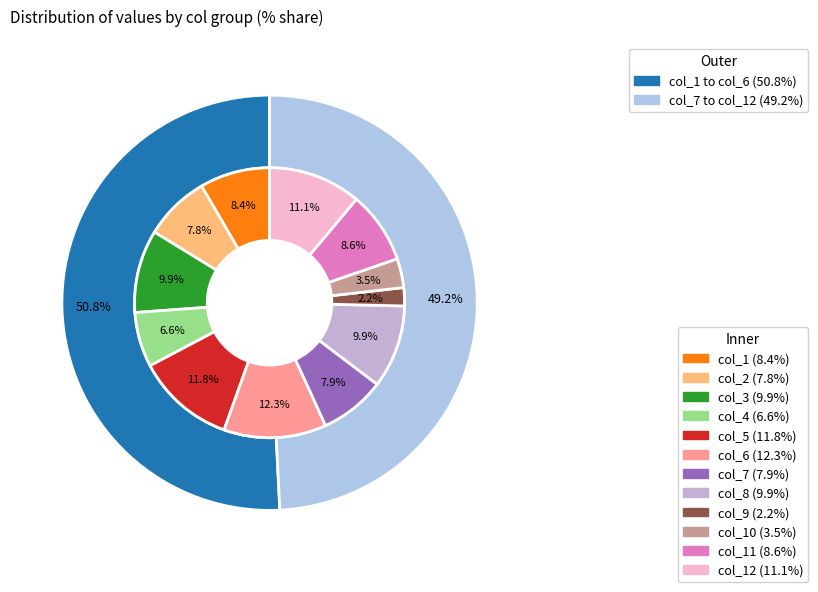

Count the number of slices in the pie.

12